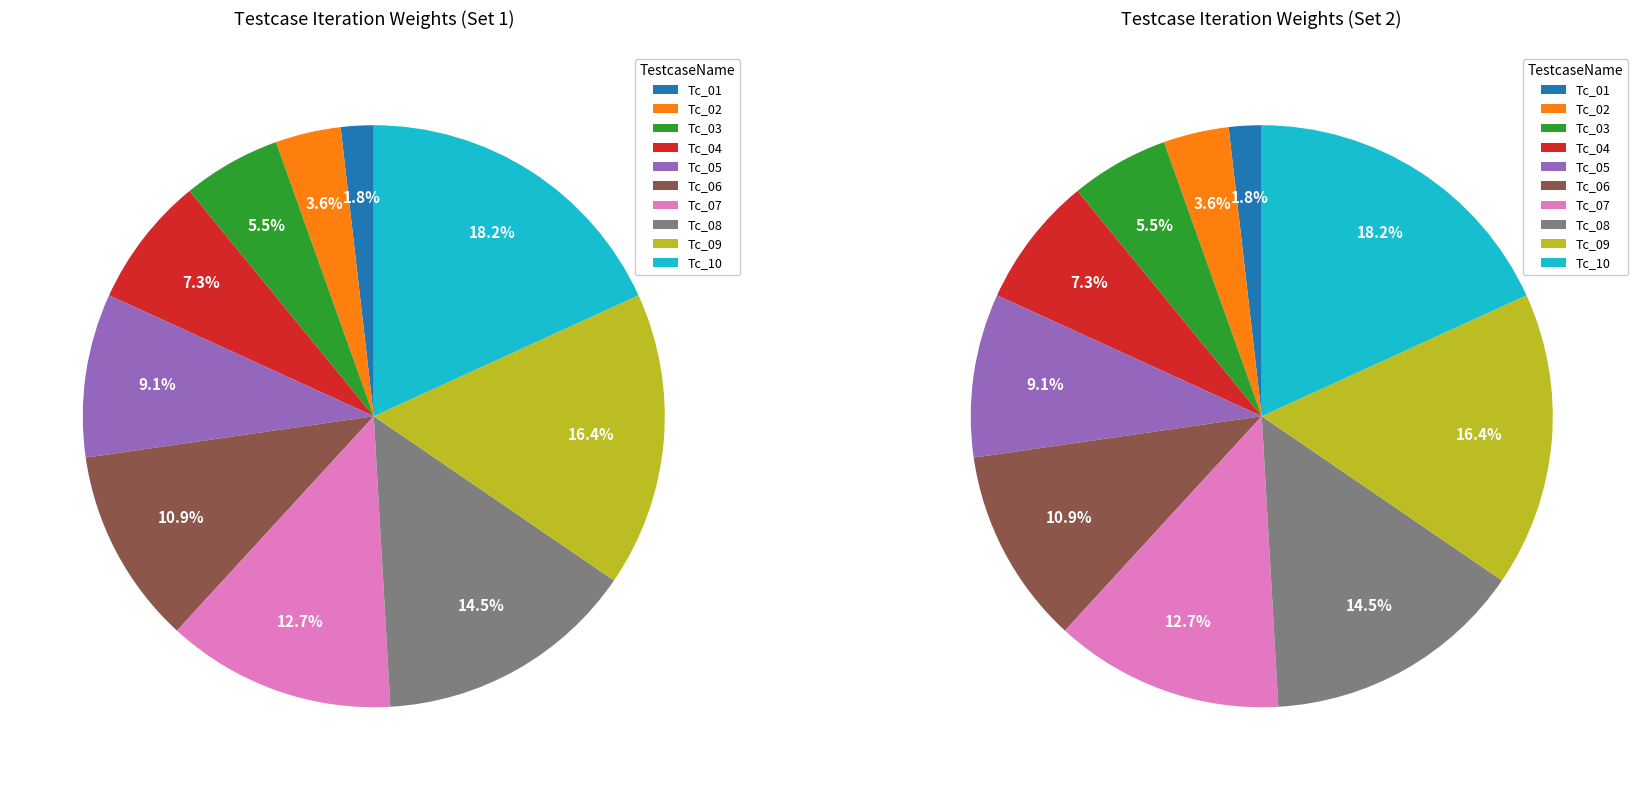

Does any single category account for the majority?

No